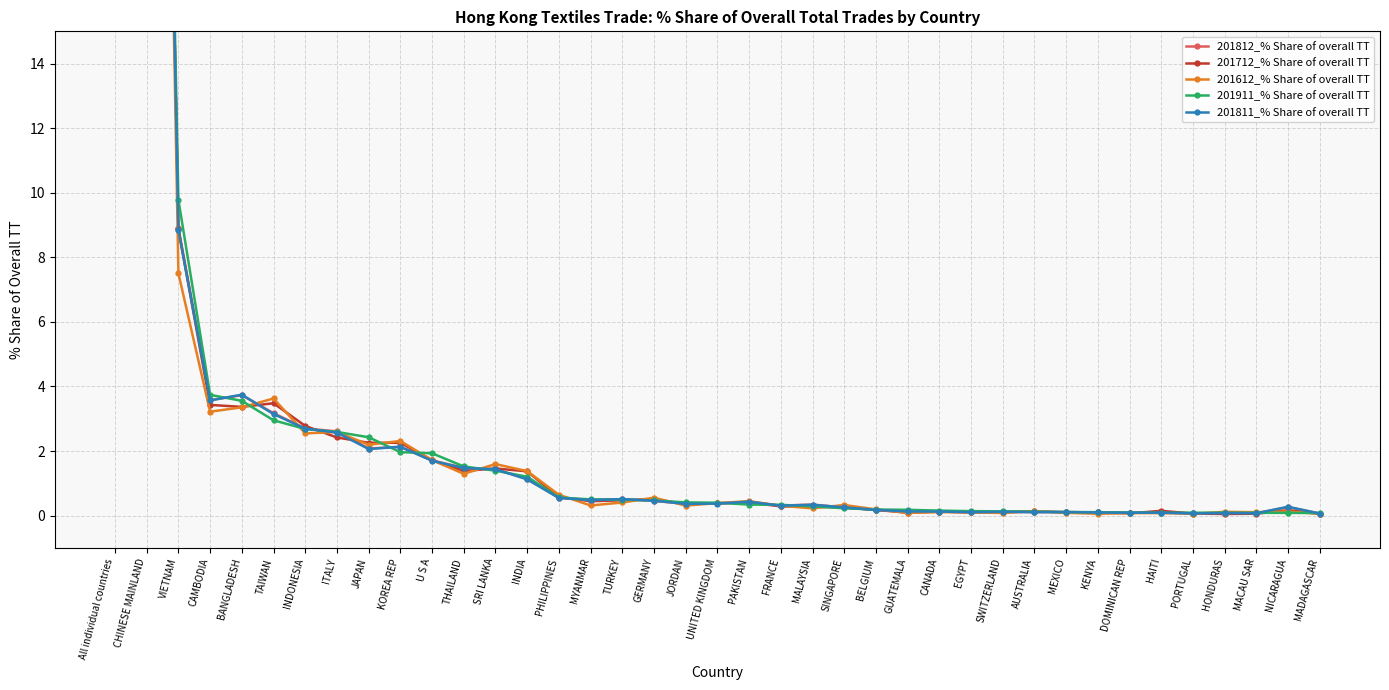

Between SRI LANKA and PAKISTAN, which series saw the biggest shift?

201612_% Share of overall TT